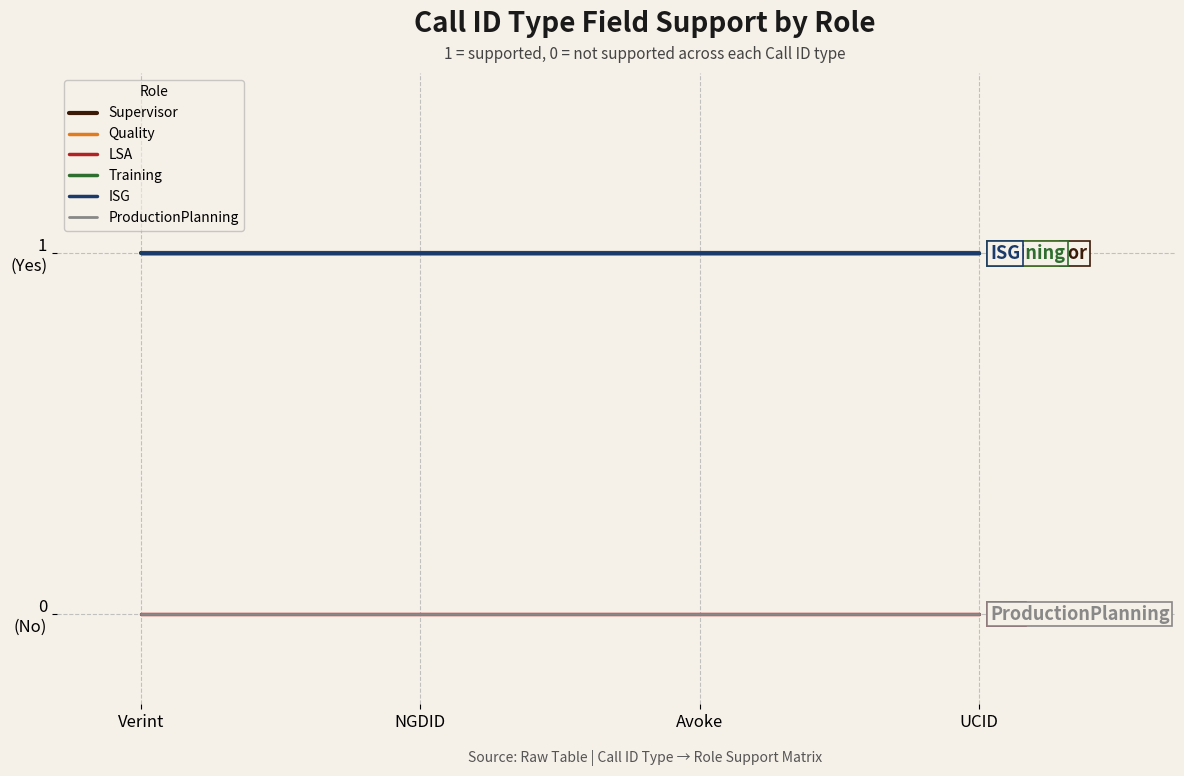

The Training series shows 1 at UCID. True or false?

True